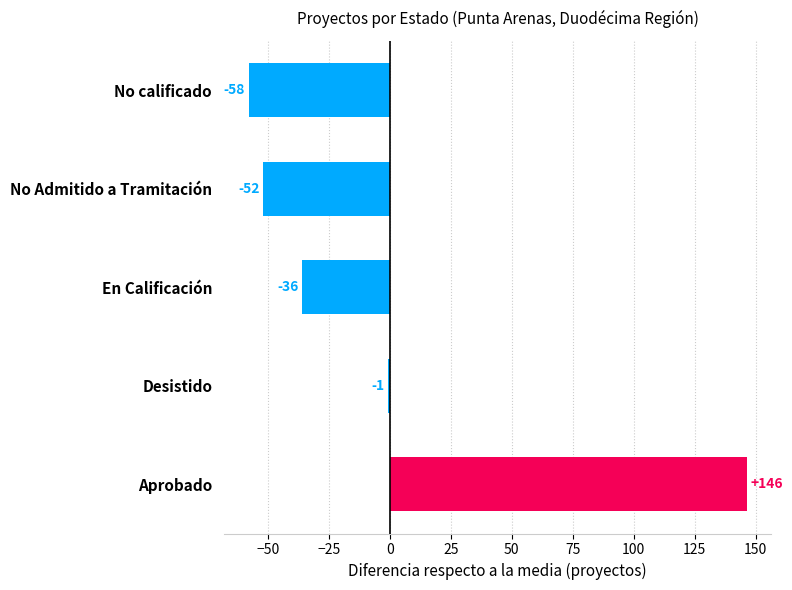

The value at En Calificación is -35.8. True or false?

True